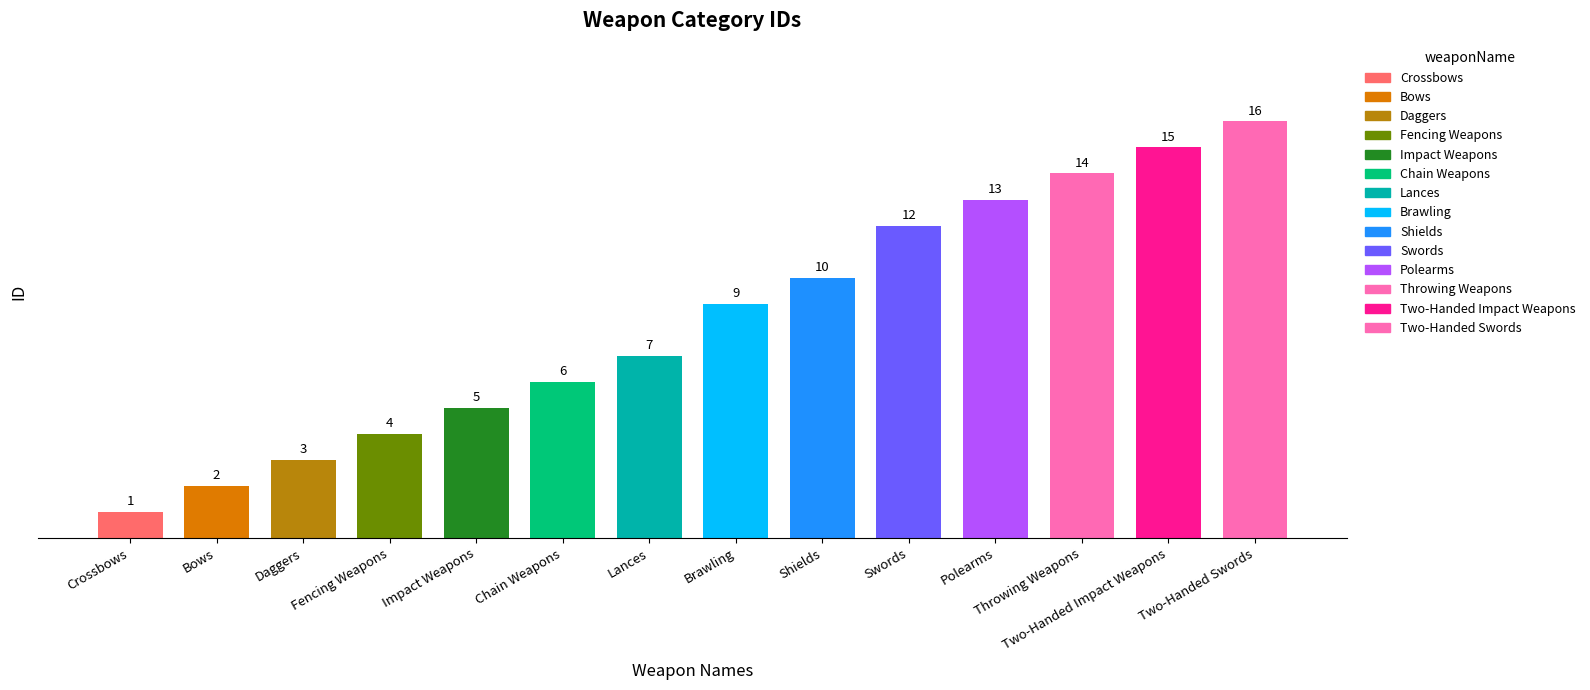

What is the label of the 10th bar from the left?

Swords